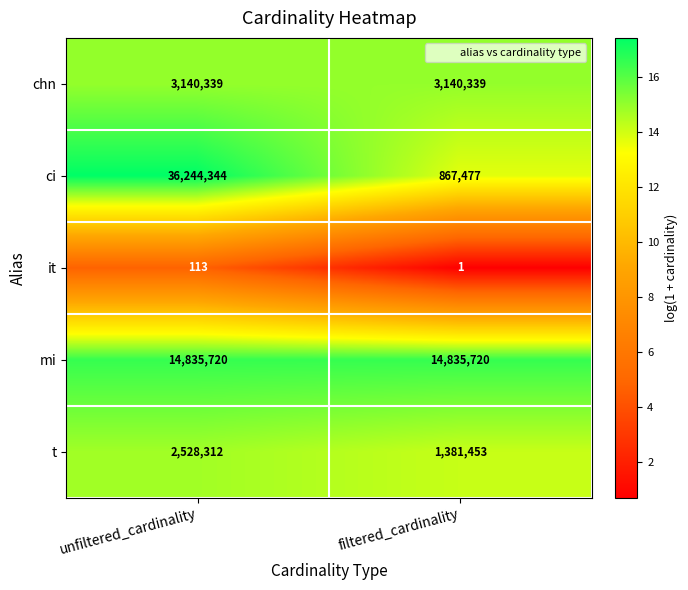

At which category is the sum across all series the highest?

unfiltered_cardinality